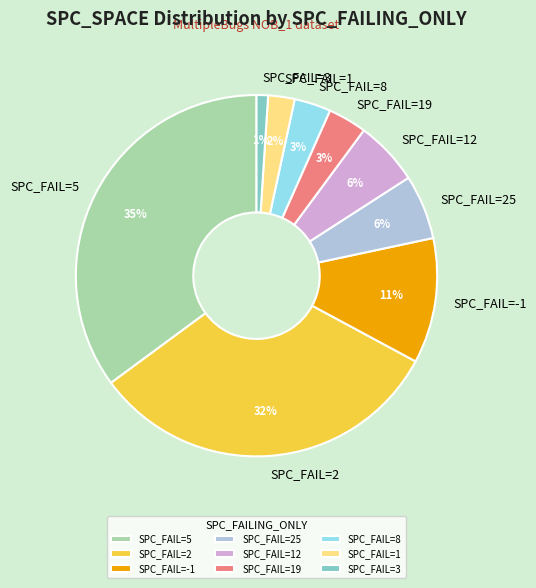

Is it true that SPC_FAIL=8 is 17% of the pie?

False